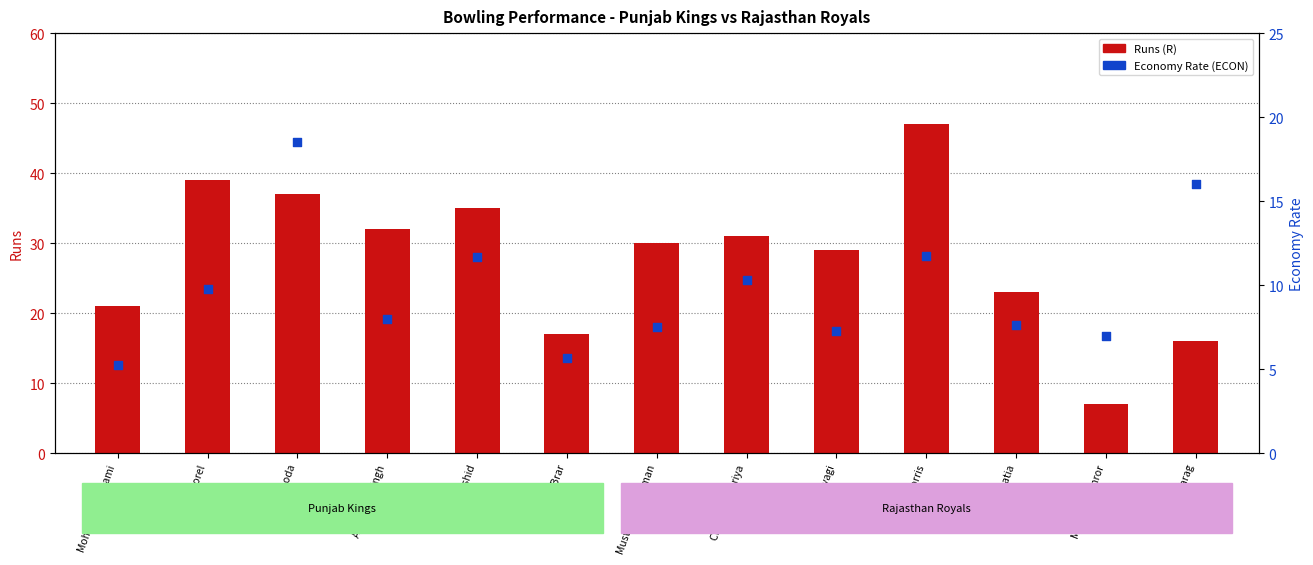

Which series has the widest spread of Y values?

Runs (R)